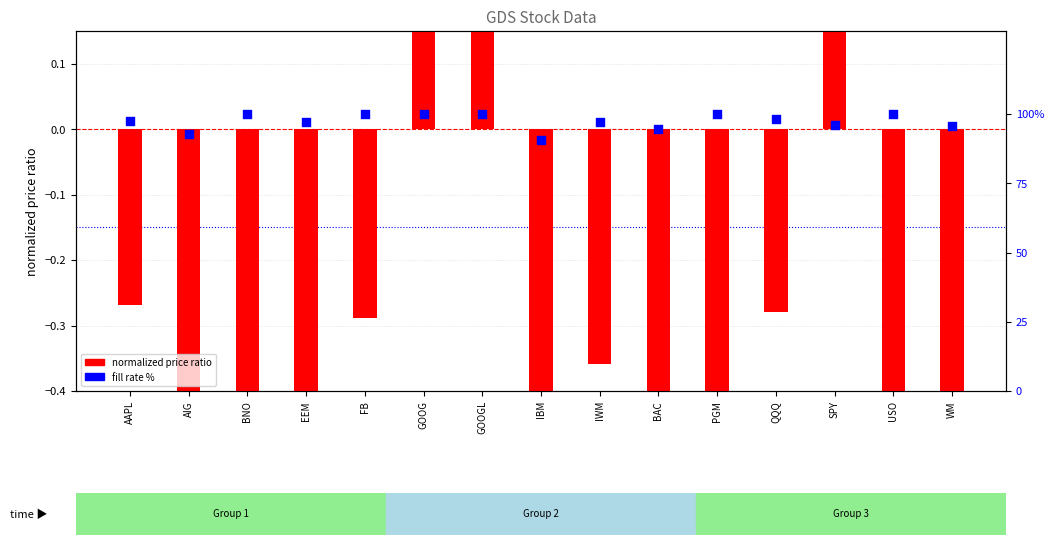

At which category is the sum across all series the highest?

GOOGL